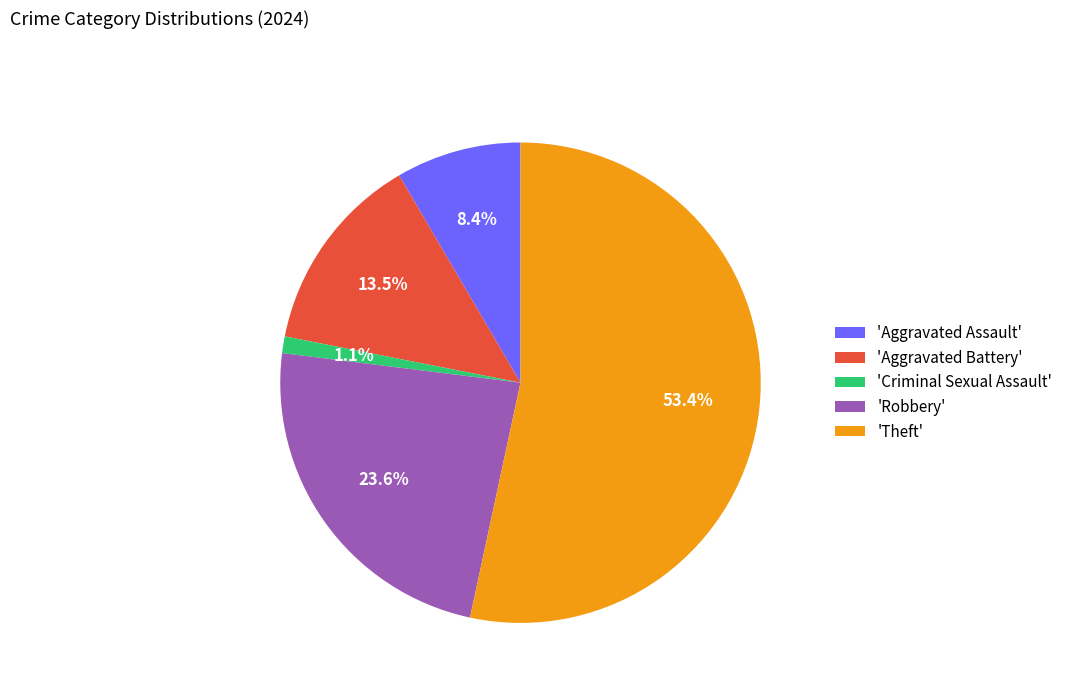

Does any single category account for the majority?

Yes